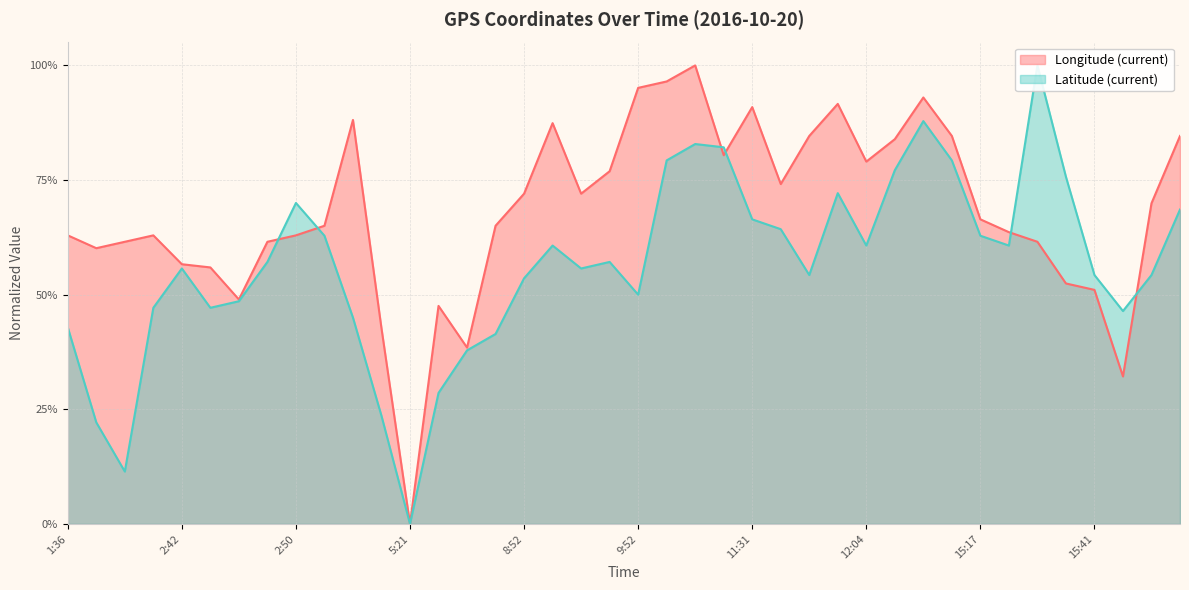

In Longitude (current), how many points are lower than both neighbors (excluding endpoints)?

9